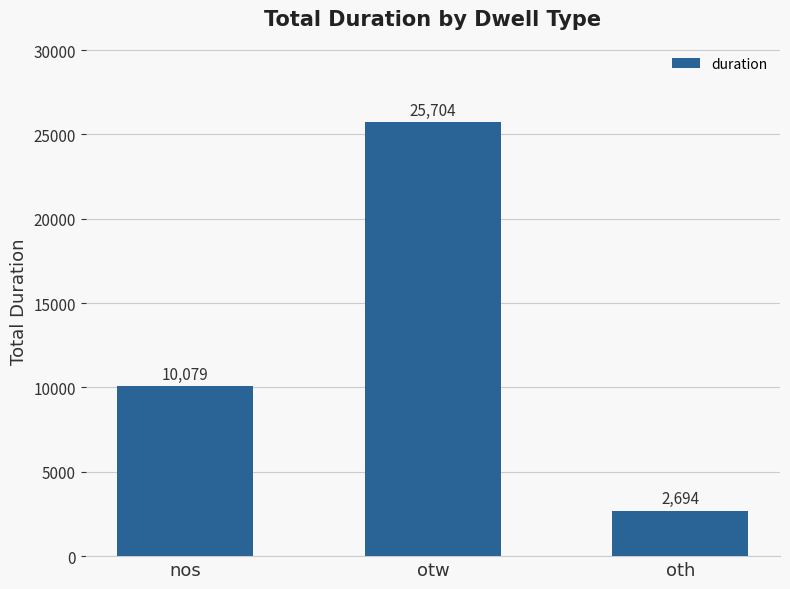

List the labels in order of value, largest first.

otw, nos, oth